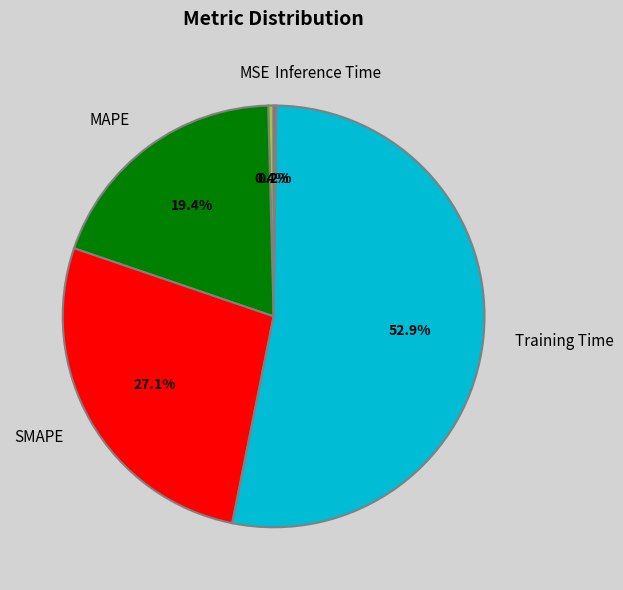

Between MSE and Training Time, which is larger?

Training Time